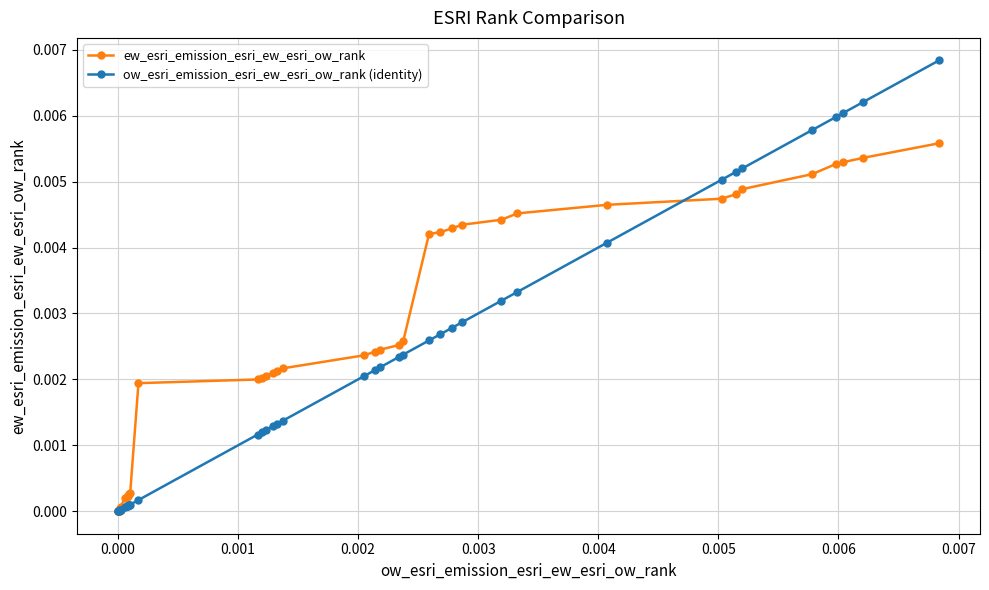

Which series has the widest spread of values?

ow_esri_emission_esri_ew_esri_ow_rank (identity)